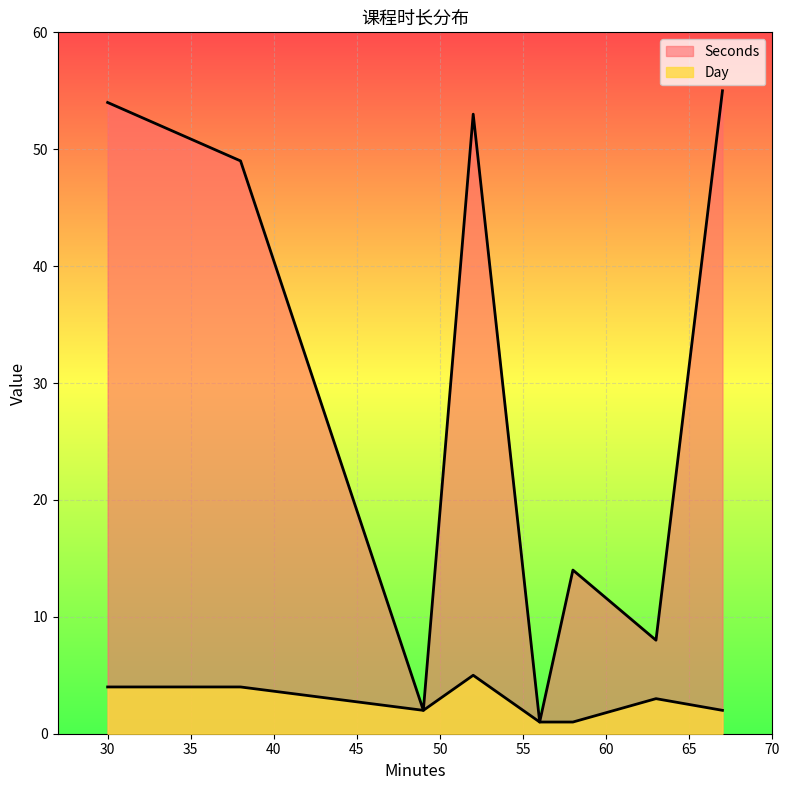

Does the chart display data point markers on the line(s)?

No